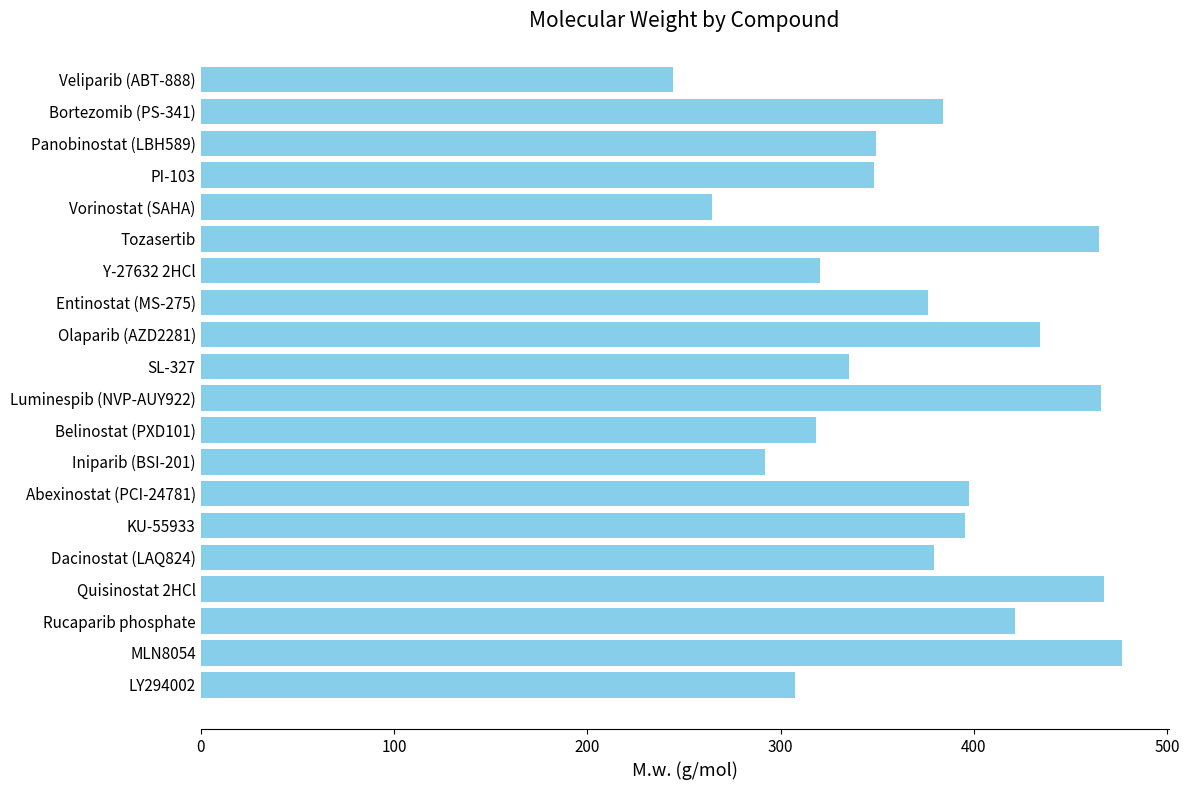

Is it true that the value at Belinostat (PXD101) is 158.4?

False